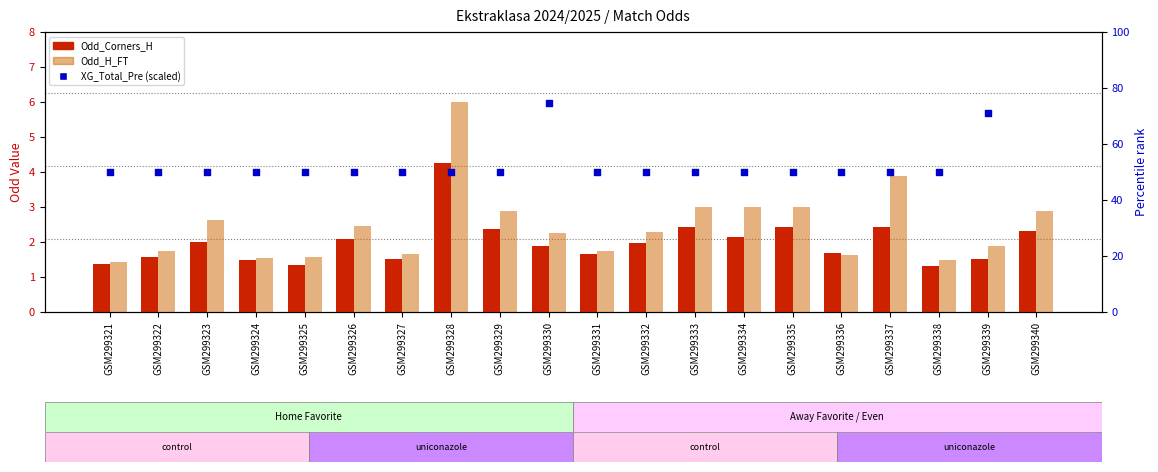

What are all the series names shown in the legend?

Odd_Corners_H, Odd_H_FT, XG_Total_Pre (scaled)